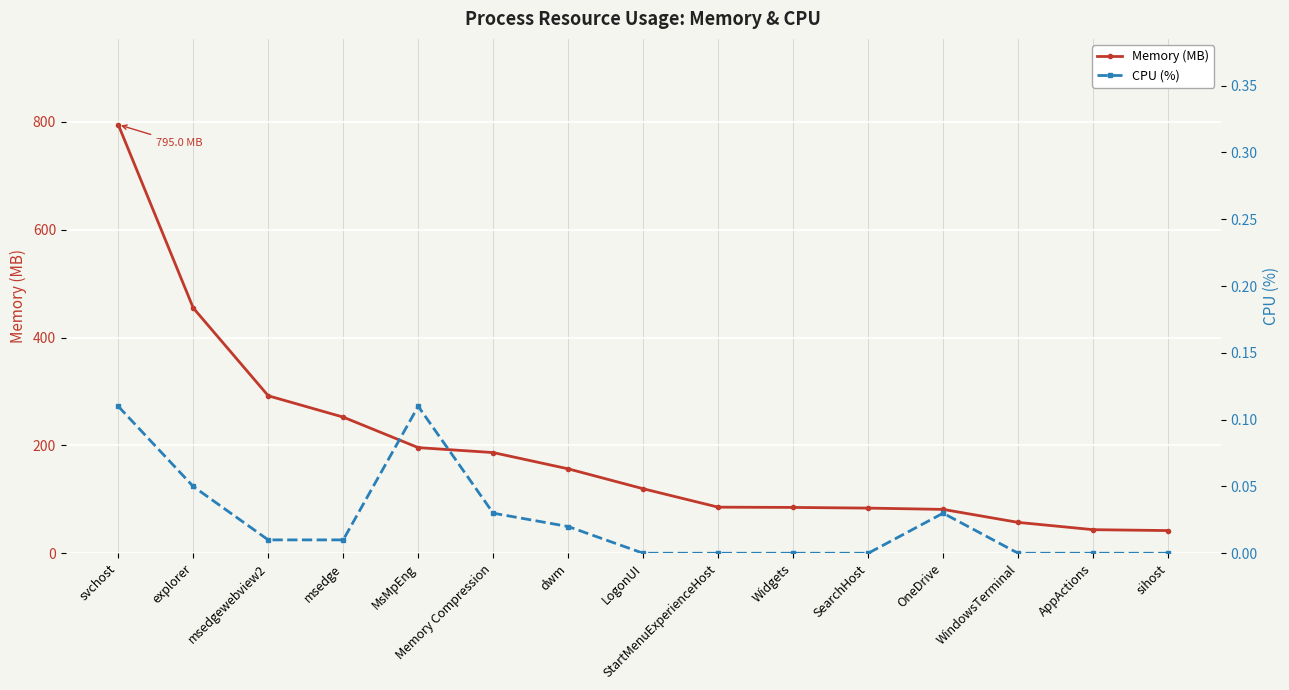

True or false: CPU (%) has more than 2 points higher than both neighbors.

False